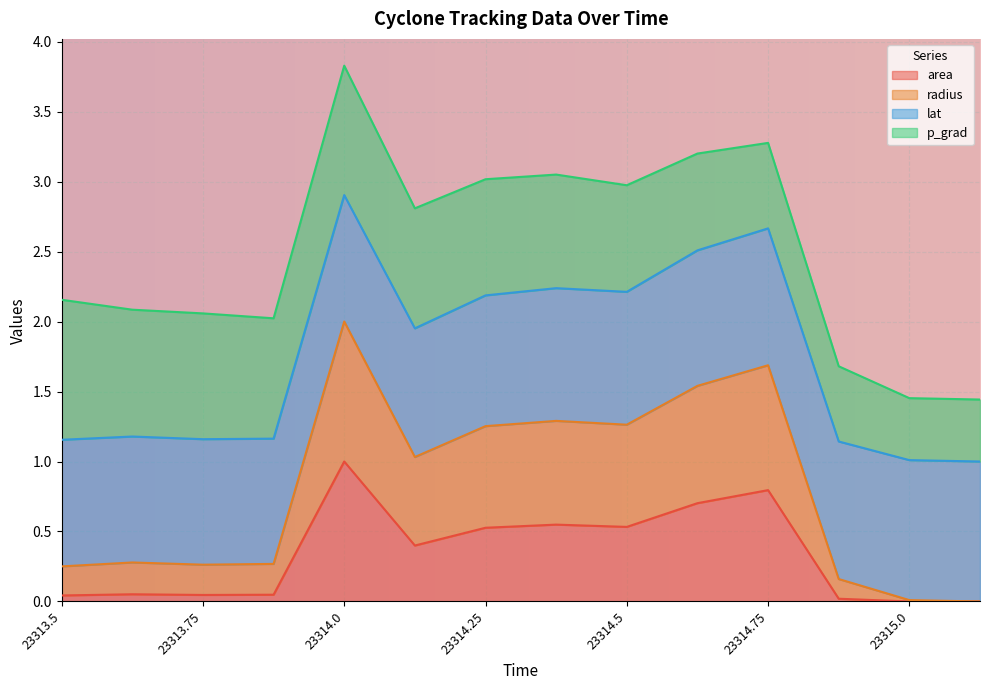

How many values in radius are above zero?

13